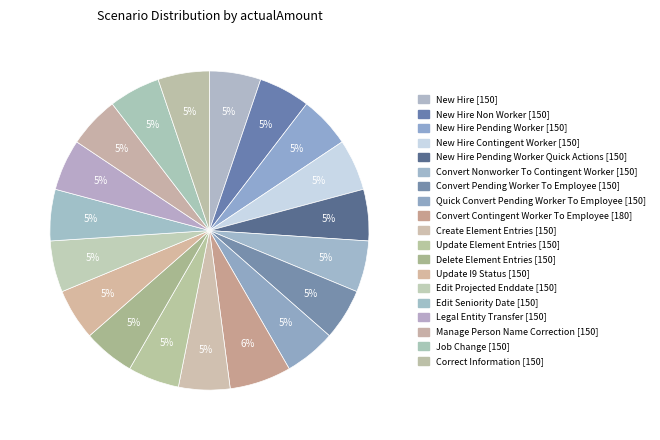

What is the smallest slice in the pie chart?

NEW_HIRE